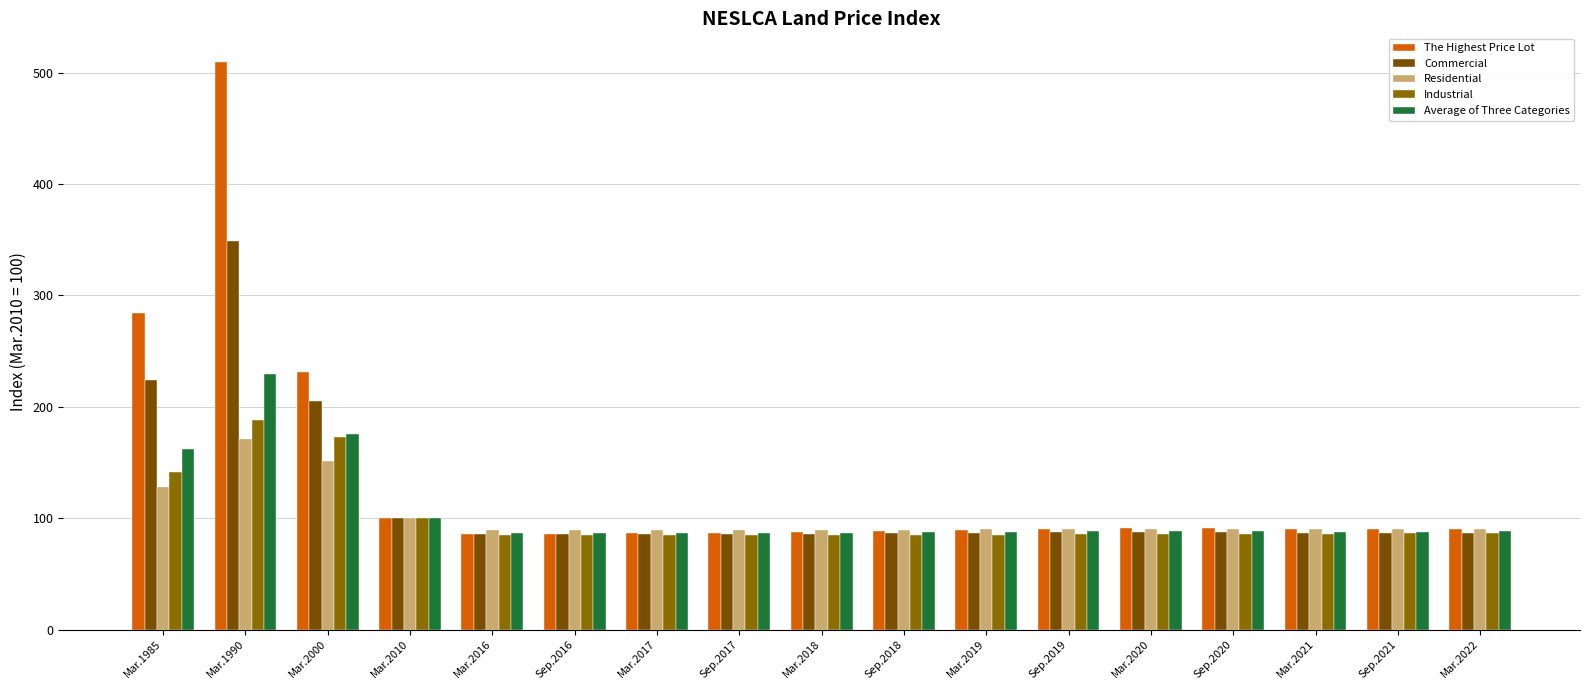

What is the minimum value for Industrial?

84.7